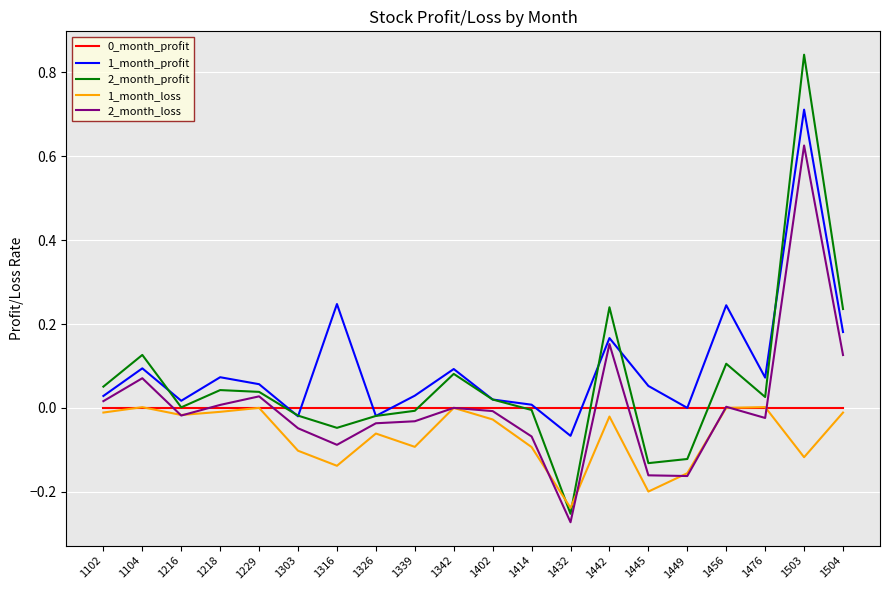

How many series are shown in this chart?

5